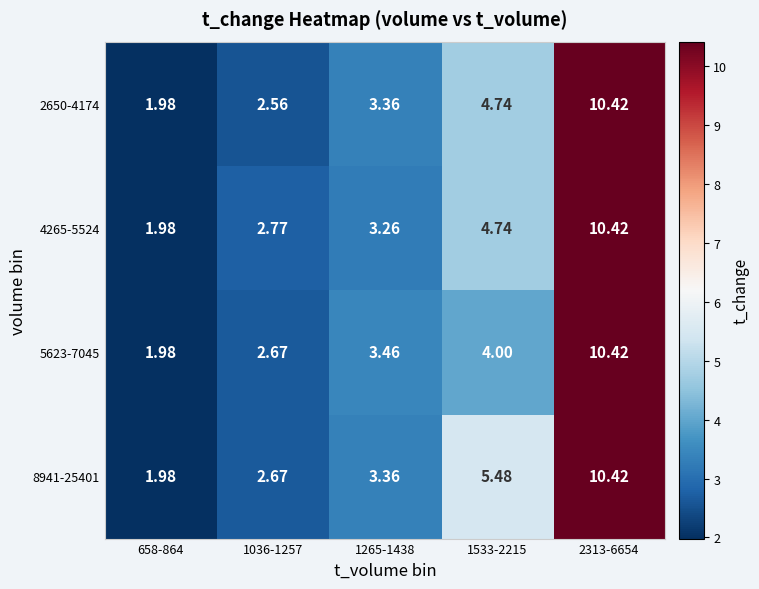

At how many categories does at least one series exceed 10?

1